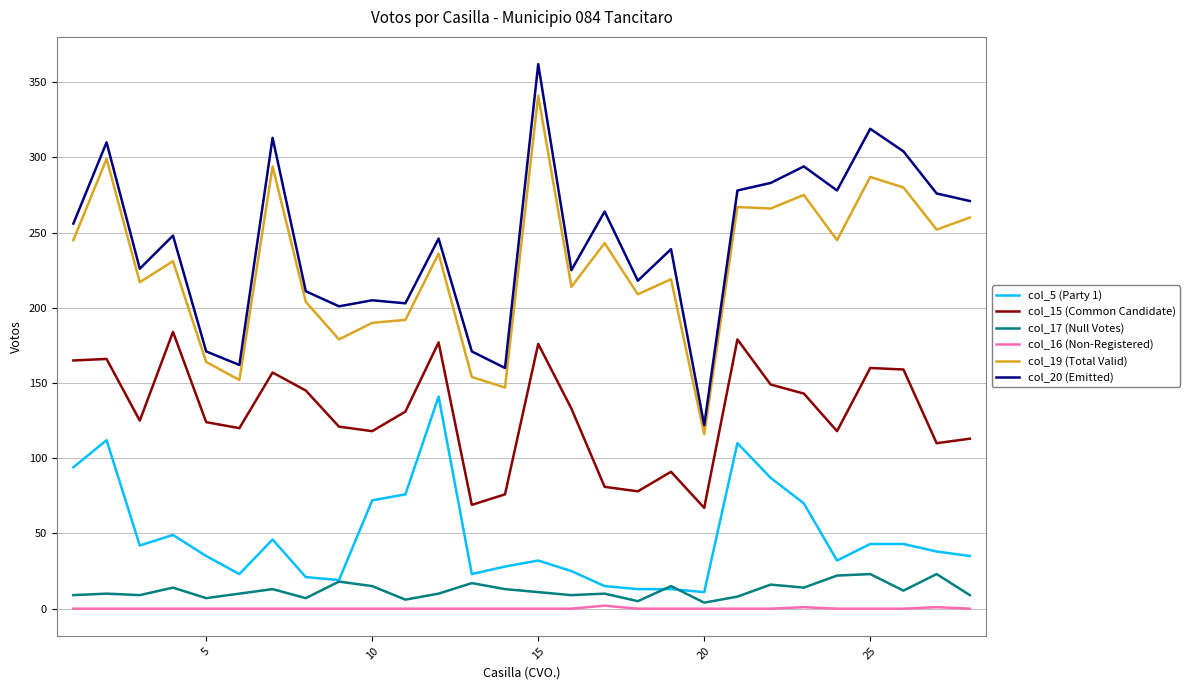

What is the difference between the second highest and second lowest values in the col_19 (Total Valid) series?

152